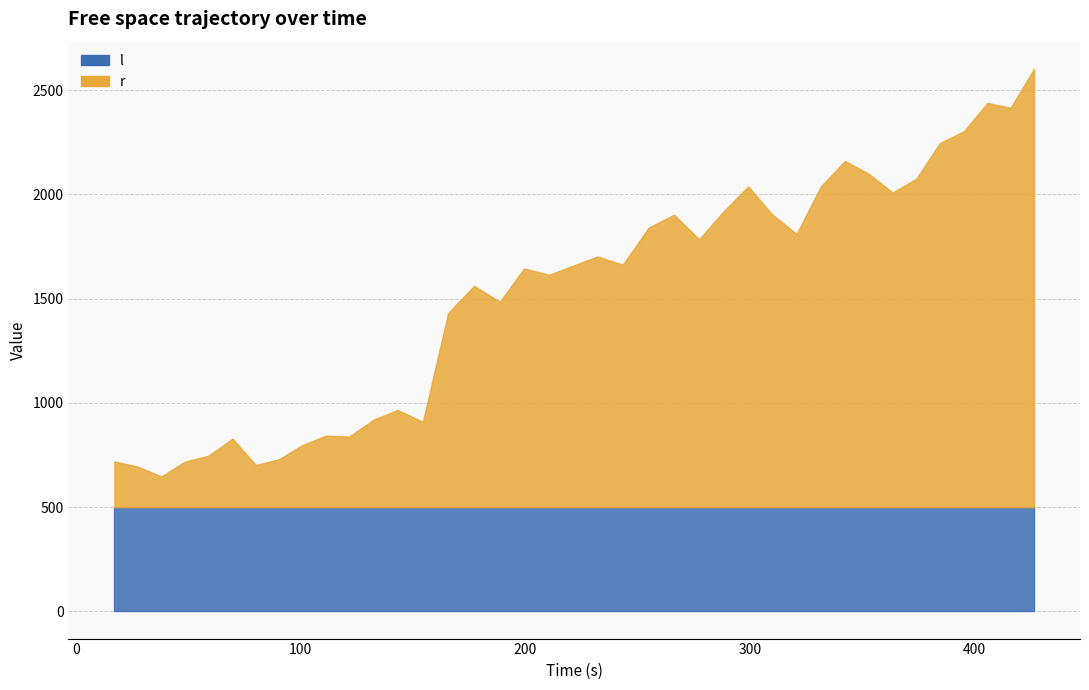

What is the difference between the maximum and minimum values in the r series?

1954.9